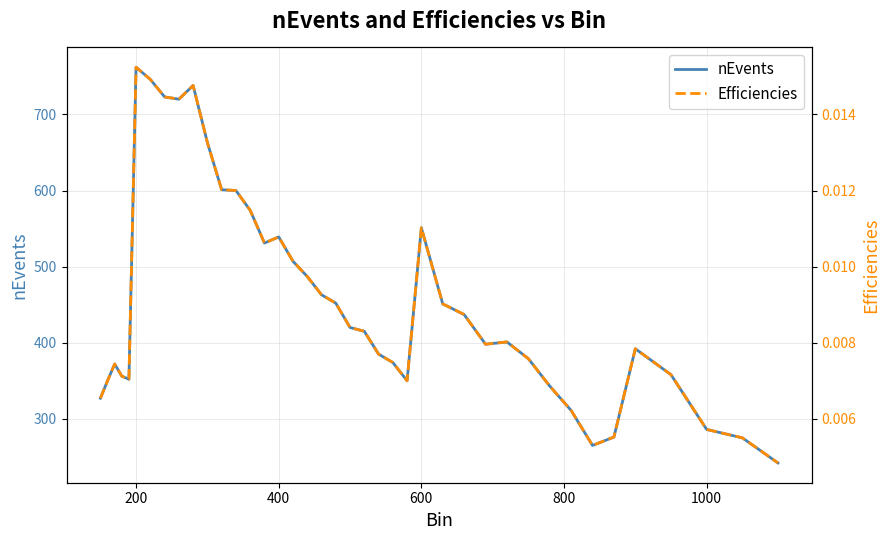

What is the lowest value of the nEvents series?

242